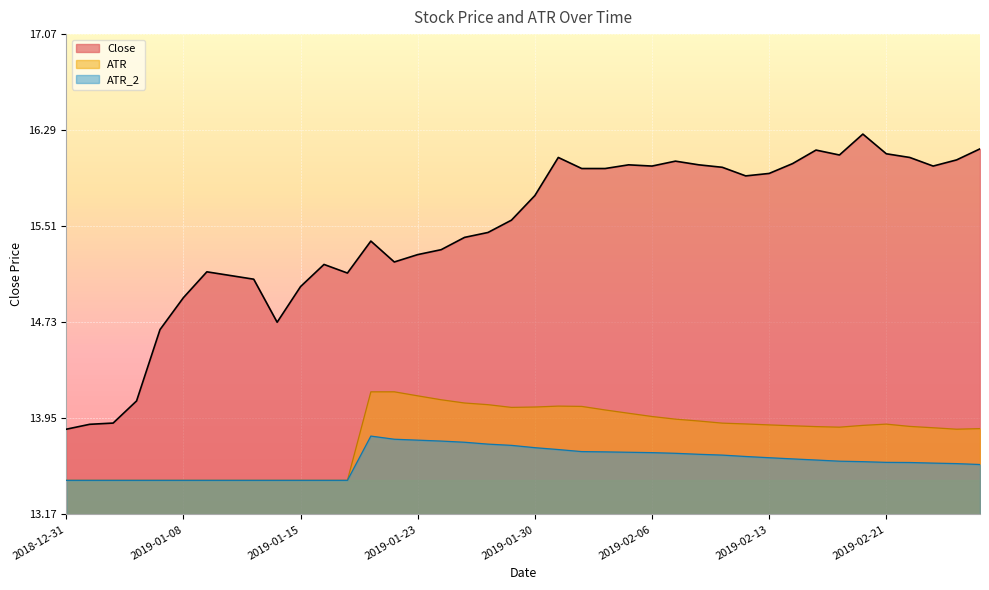

True or false: ATR_2 and Close intersect in this chart.

False